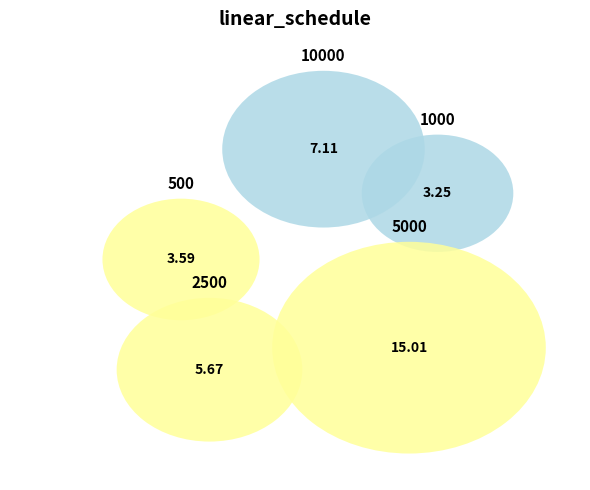

What is the smallest slice in the pie chart?

1000